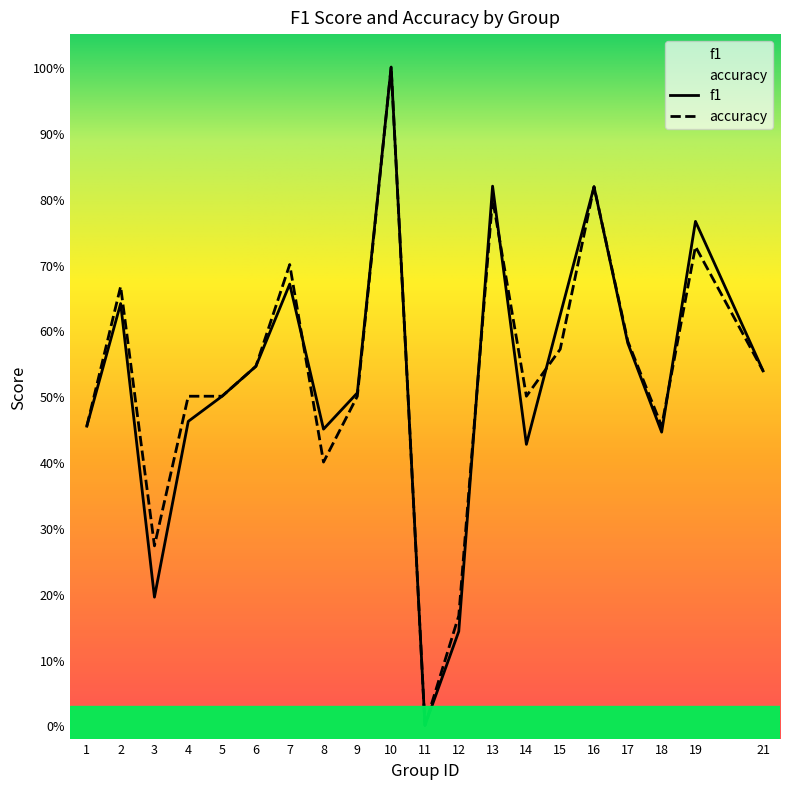

Reading left to right, transcribe all the data shown in this chart.

f1: 0.5	0.6	0.2	0.5	0.5	0.5	0.7	0.5	0.5	1.0	0.0	0.1	0.8	0.4	0.6	0.8	0.6	0.4	0.8	0.5
accuracy: 0.5	0.7	0.3	0.5	0.5	0.5	0.7	0.4	0.5	1.0	0.0	0.2	0.8	0.5	0.6	0.8	0.6	0.5	0.7	0.5